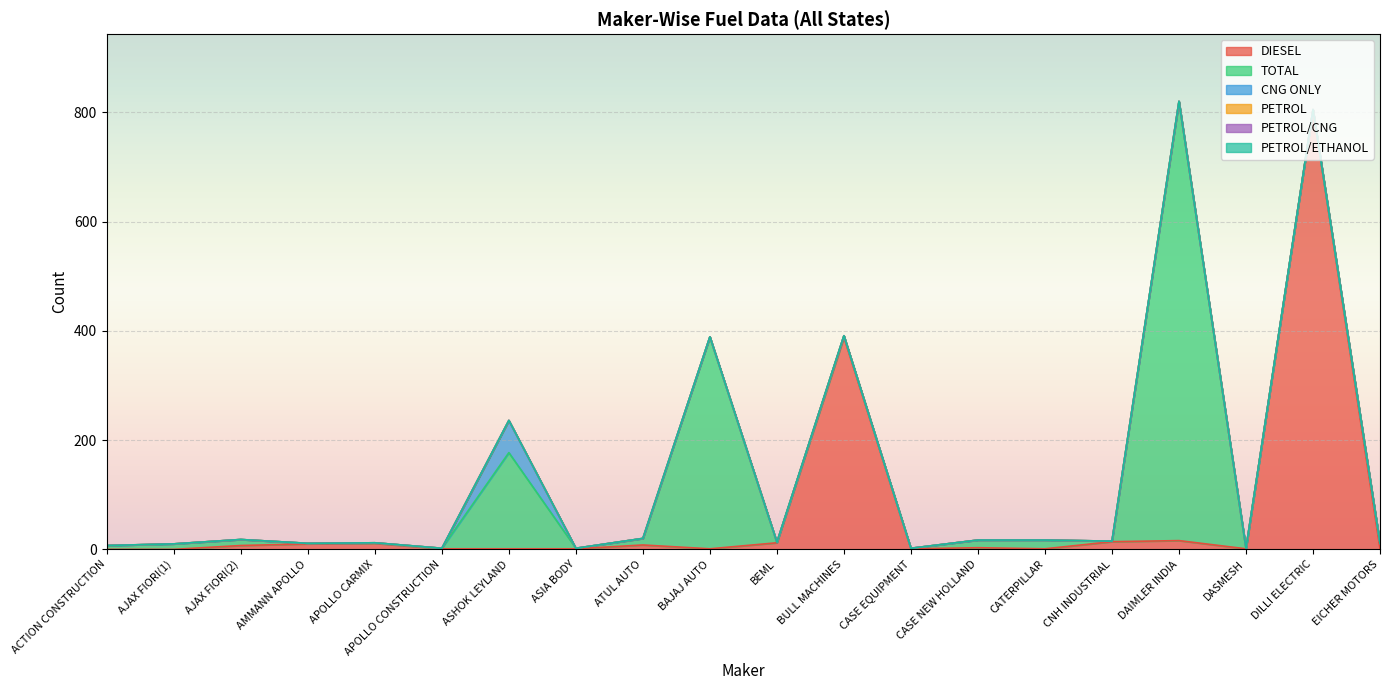

What are all the series names shown in the legend?

DIESEL, TOTAL, CNG ONLY, PETROL, PETROL/CNG, PETROL/ETHANOL